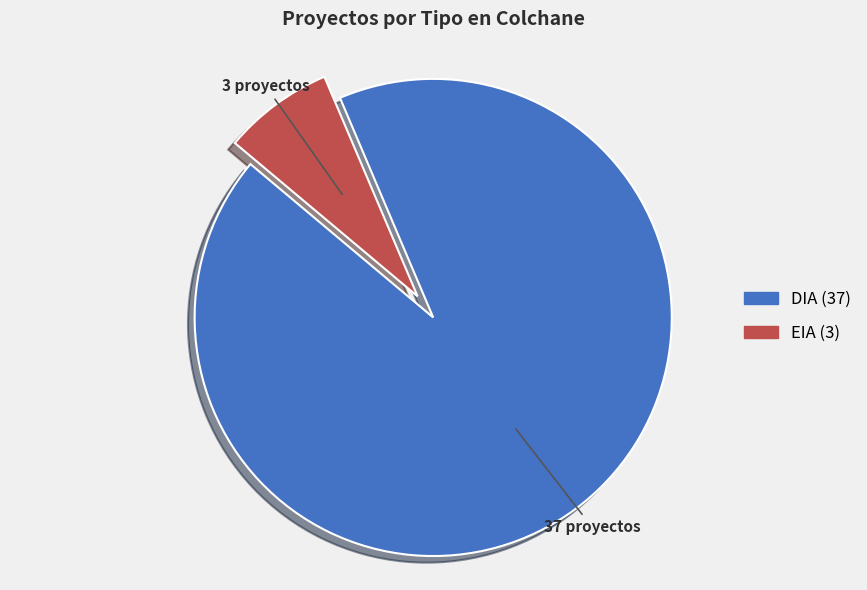

Rank the categories by value from highest to lowest.

DIA, EIA